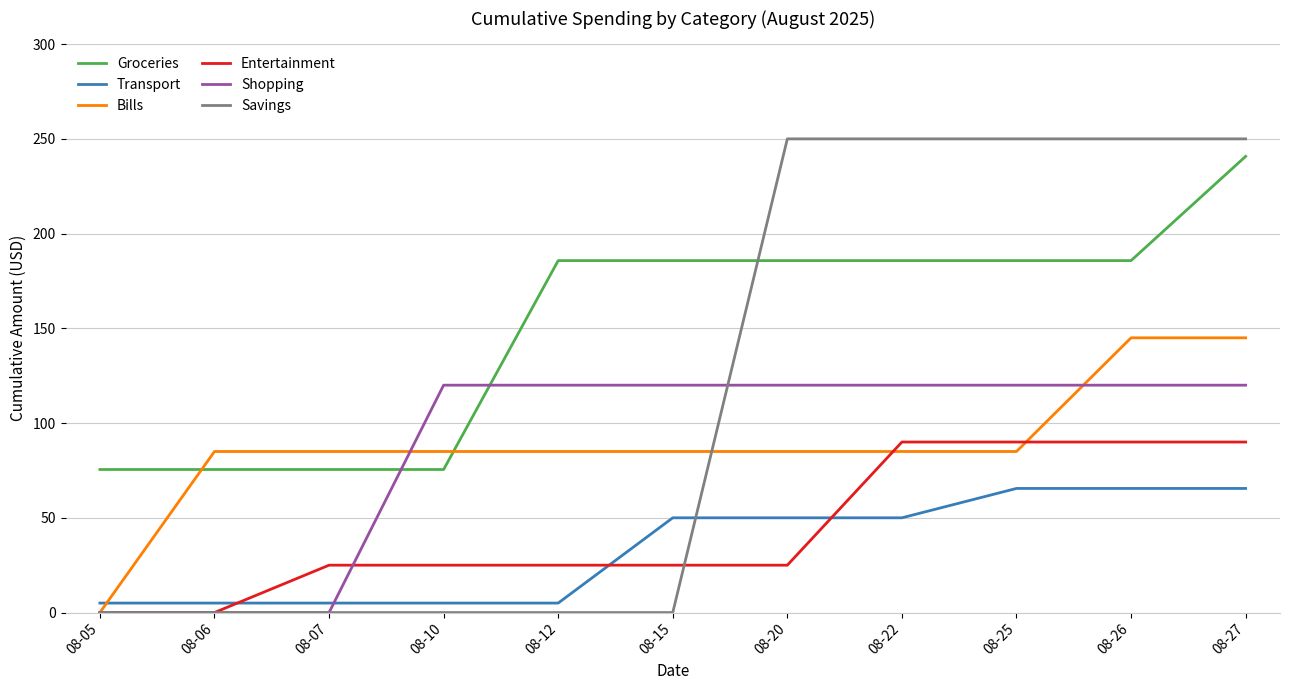

What is the total value across all series at 08-07?

190.5